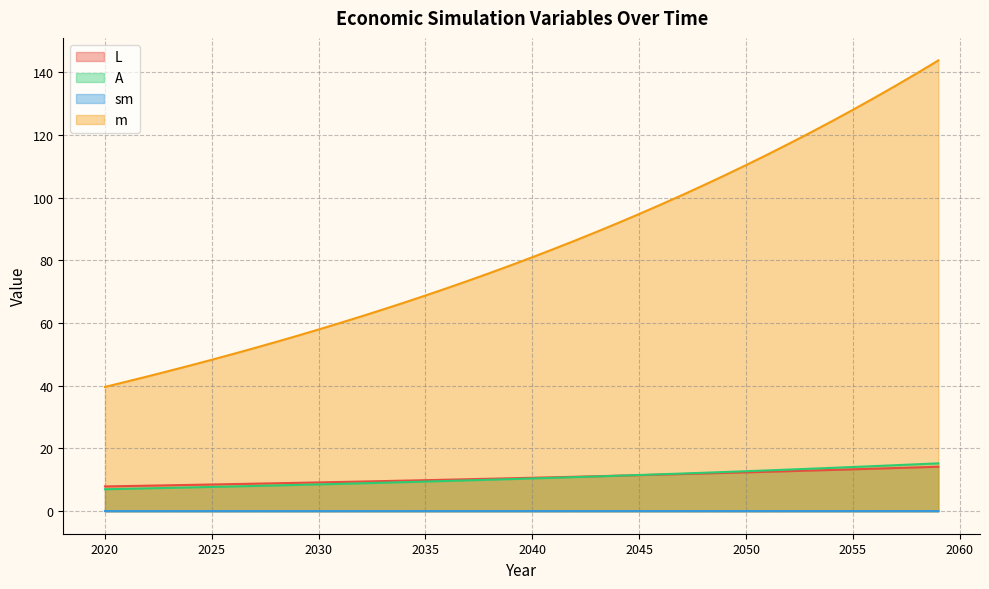

The value of L at 2044 is 11.3. True or false?

True